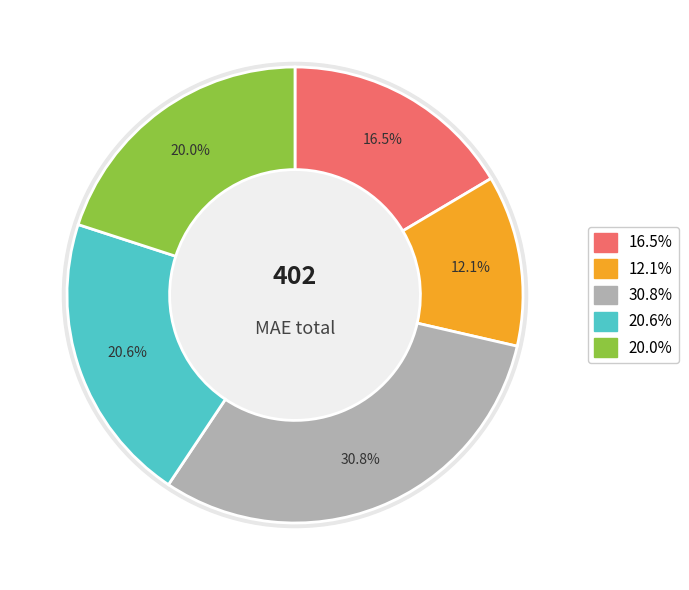

Is there a majority slice in this chart?

No